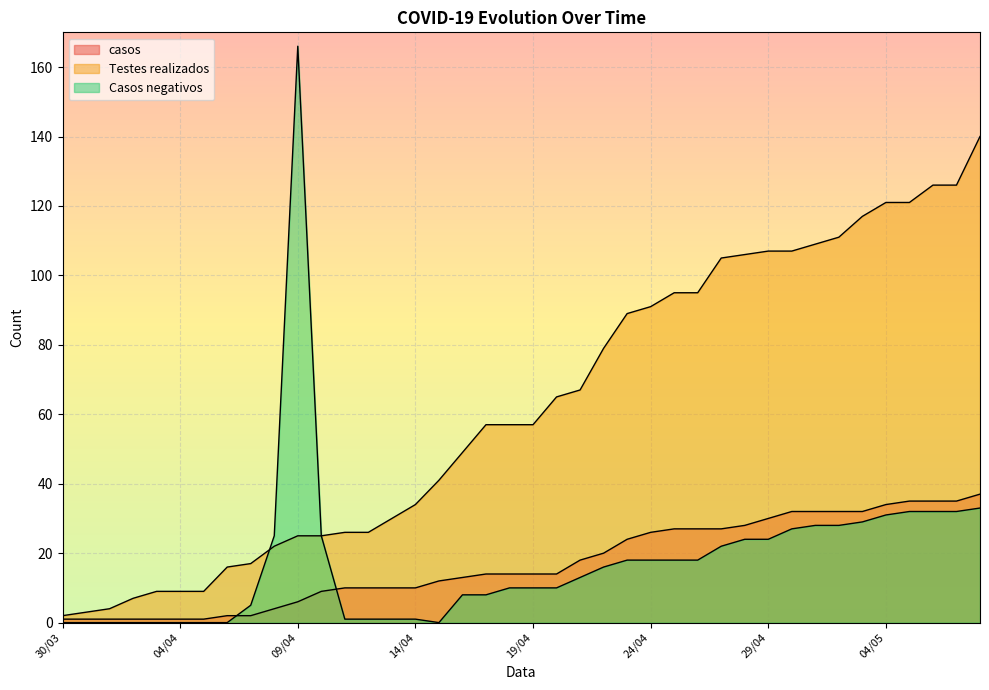

Reading left to right, transcribe all the data shown in this chart.

casos: 1	1	1	1	1	1	1	2	2	4	6	9	10	10	10	10	12	13	14	14	14	14	18	20	24	26	27	27	27	28	30	32	32	32	32	34	35	35	35	37
Testes realizados: 2	3	4	7	9	9	9	16	17	22	25	25	26	26	30	34	41	49	57	57	57	65	67	79	89	91	95	95	105	106	107	107	109	111	117	121	121	126	126	140
Casos negativos: 0	0	0	0	0	0	0	0	5	25	166	25	1	1	1	1	0	8	8	10	10	10	13	16	18	18	18	18	22	24	24	27	28	28	29	31	32	32	32	33